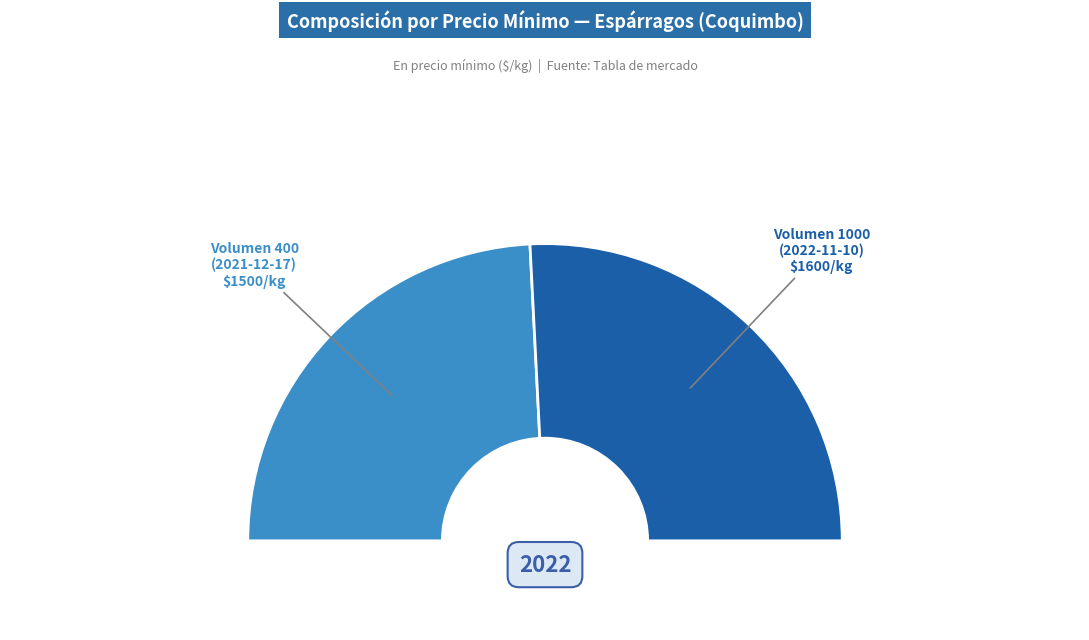

What is the largest slice in the pie chart?

1000